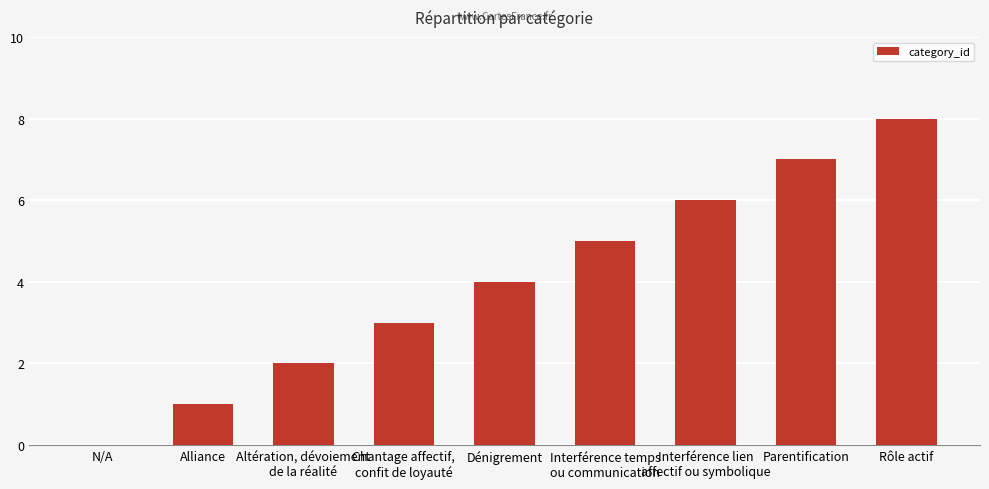

Reading right to left, list all the values displayed in this chart.

Rôle actif=8	Parentification=7	Interférence lien
affectif ou symbolique=6	Interférence temps
ou communication=5	Dénigrement=4	Chantage affectif,
confit de loyauté=3	Altération, dévoiement
de la réalité=2	Alliance=1	N/A=0